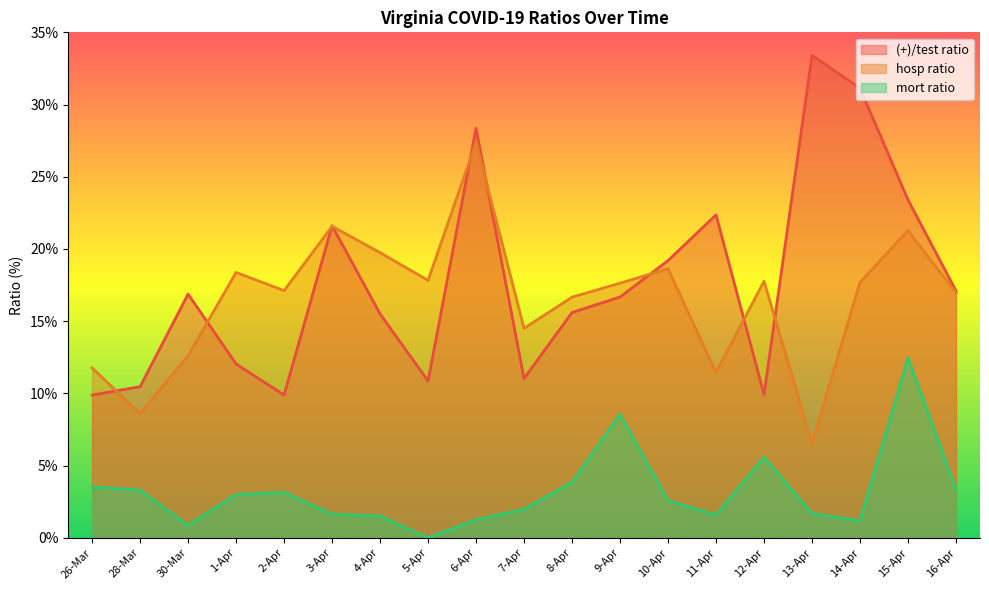

At which label is (+)/test ratio closest to 21?

3-Apr